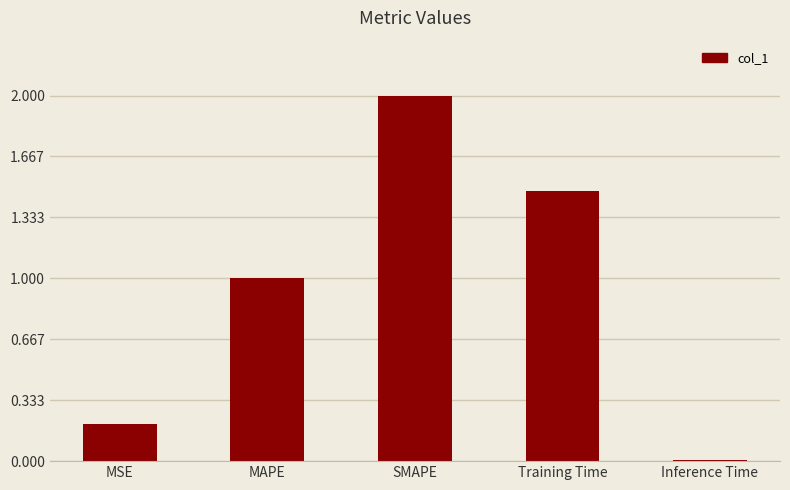

List the labels in order of value, largest first.

SMAPE, Training Time, MAPE, MSE, Inference Time